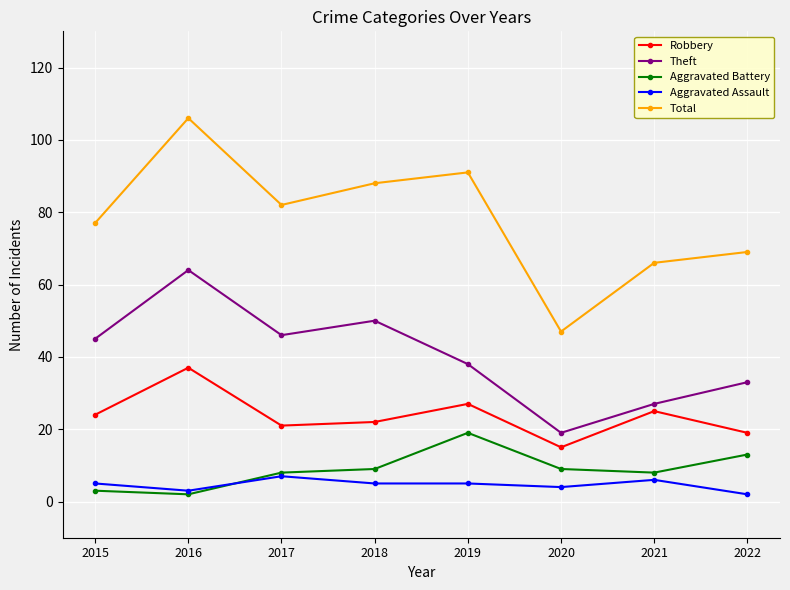

What is the sum of all Total values?

626